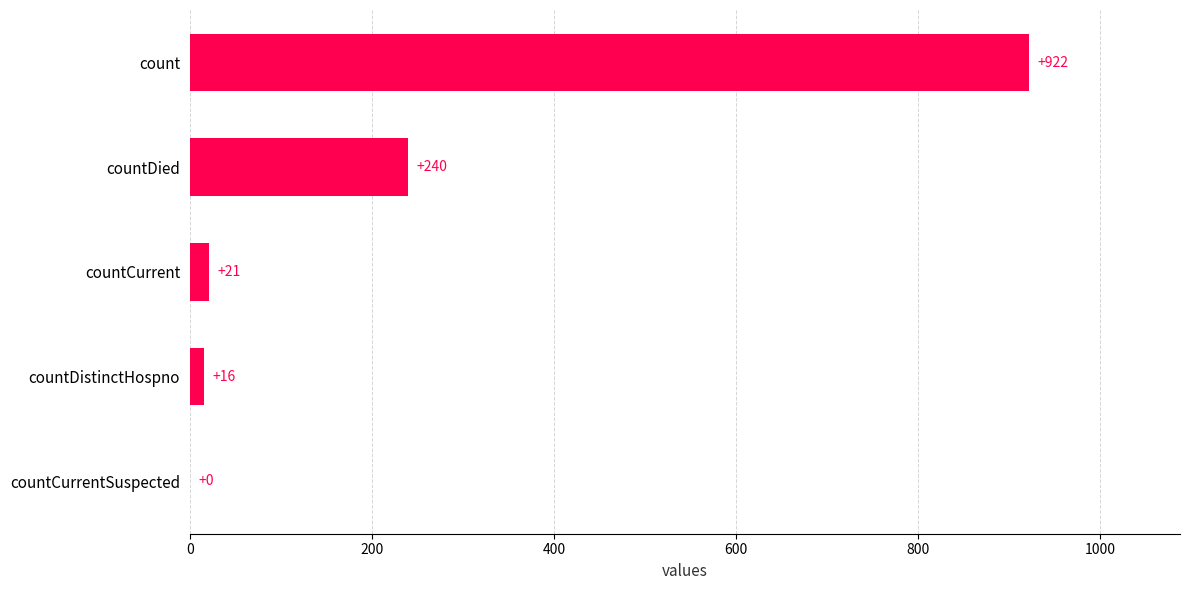

Reading top to bottom, list all the values displayed in this chart.

count=922	countDied=240	countCurrent=21	countDistinctHospno=16	countCurrentSuspected=0